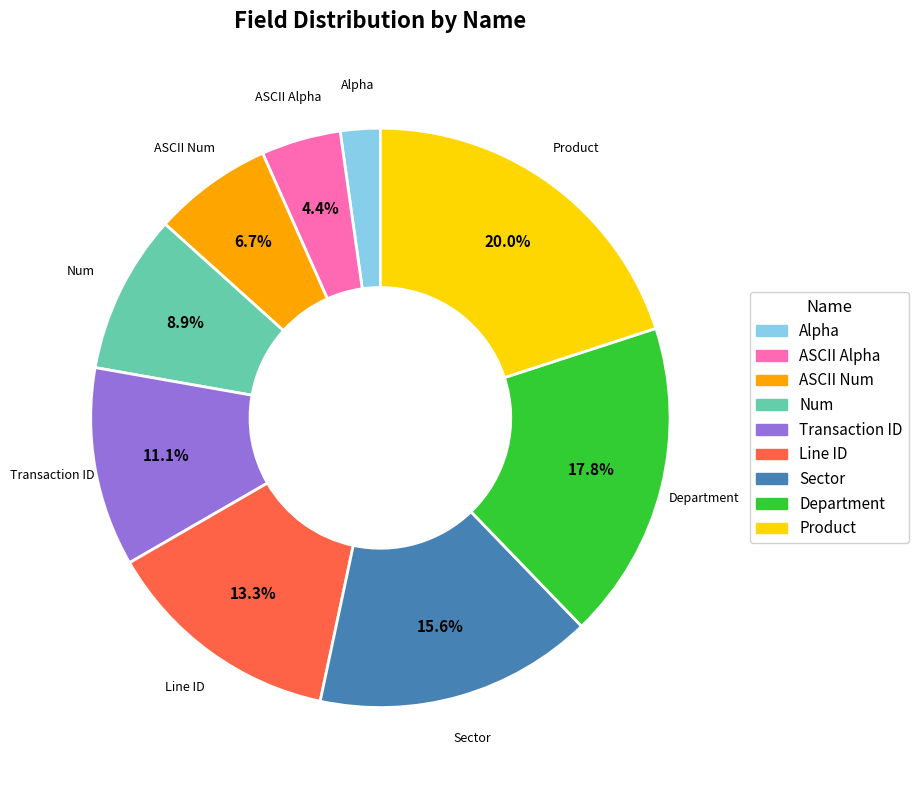

Which slice is the smallest?

Alpha